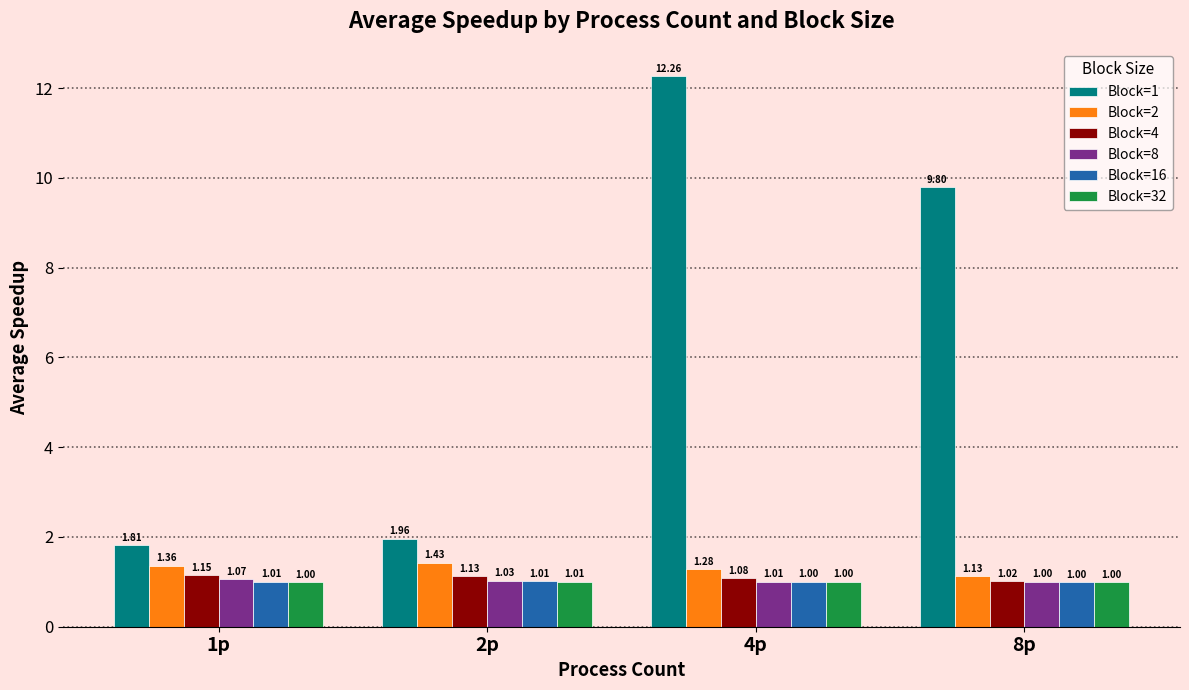

At which category does the chart reach its peak across all series?

4p